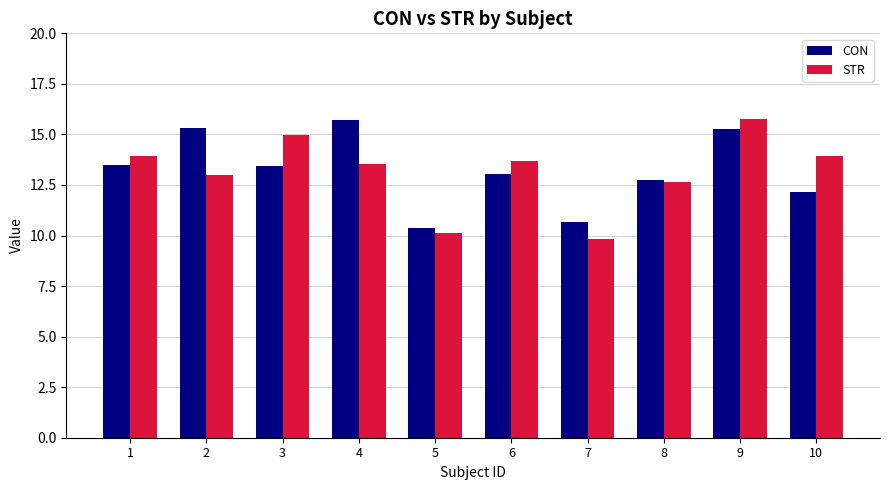

What is the value of the CON bar at the 4th from the left?

15.7